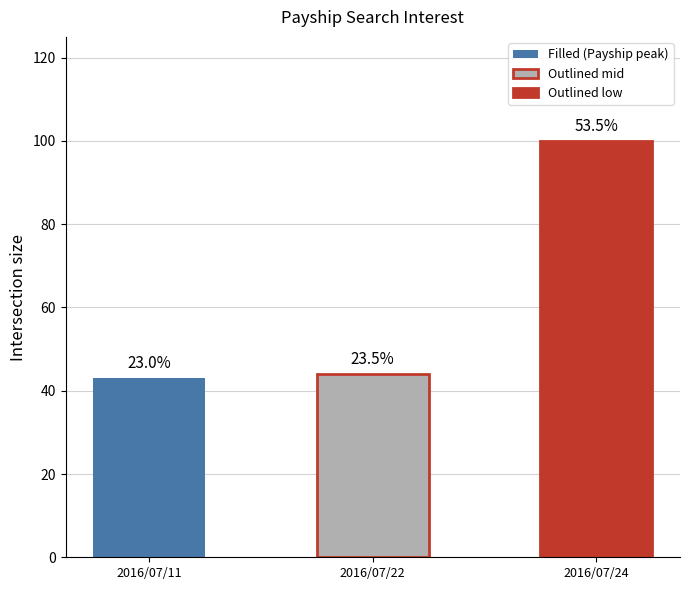

How many bars are there in total?

3